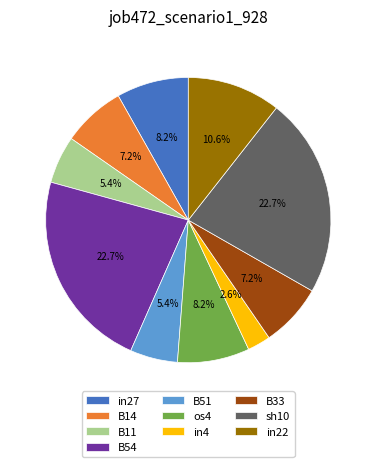

How many segments does this pie chart have?

10